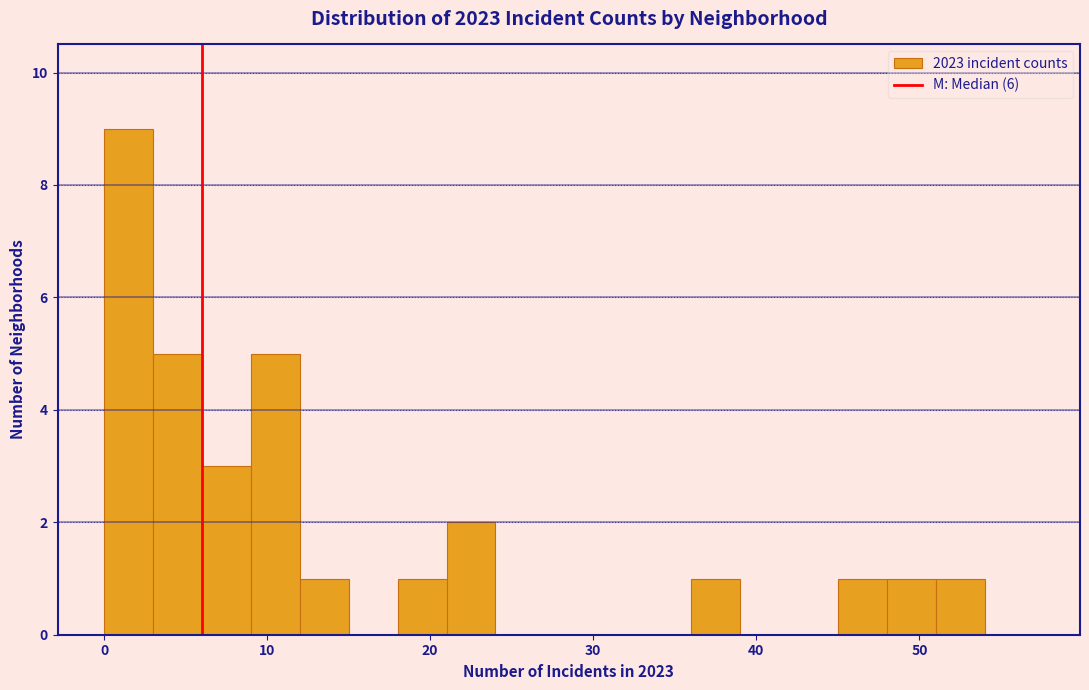

Around what value on the x-axis is the tallest bar? Give the approximate position of its centre, as read against the axis.

2